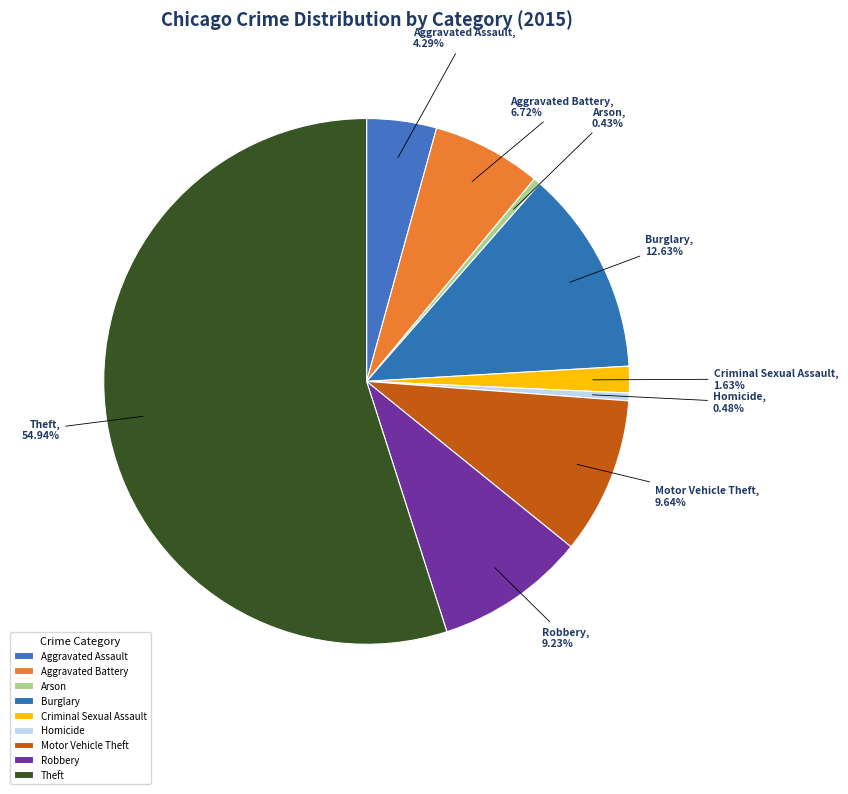

Count the number of slices in the pie.

9